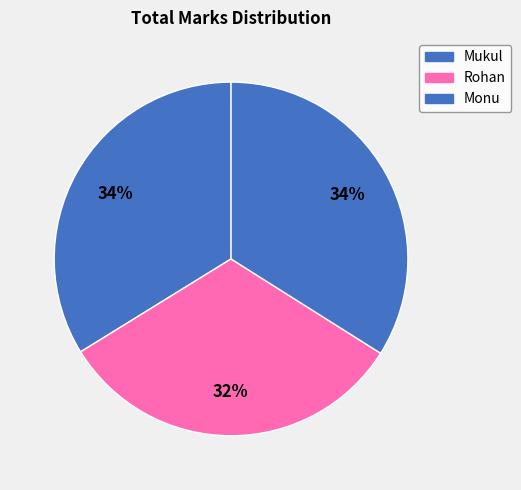

What is the smallest slice in the pie chart?

Rohan